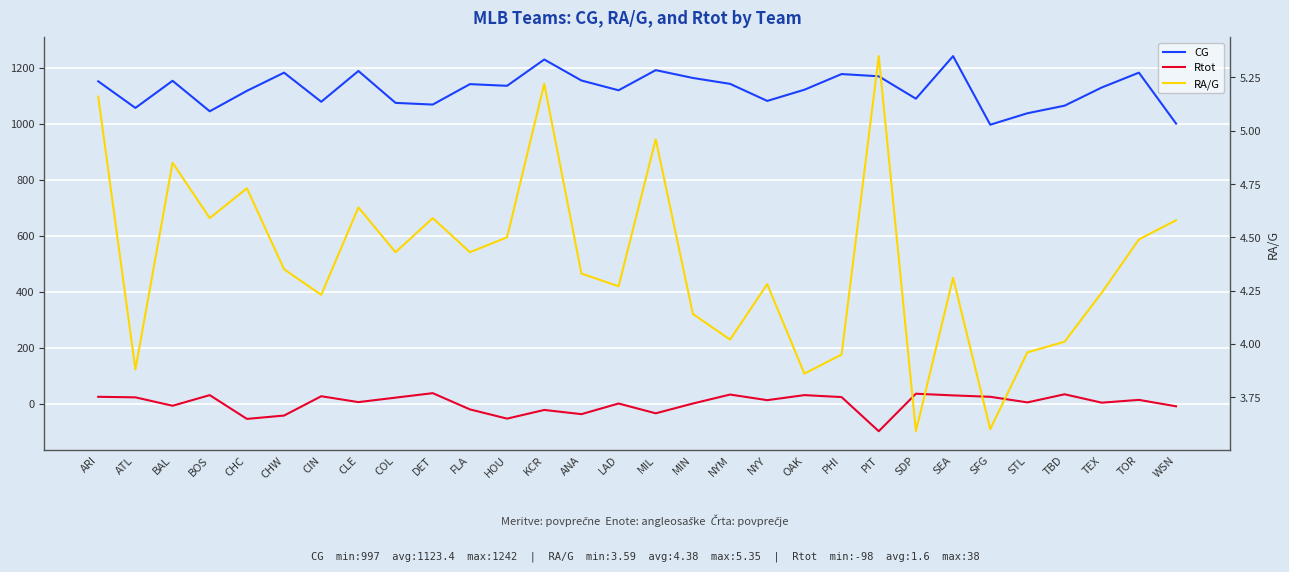

Which has a higher value, ARI or MIL?

MIL